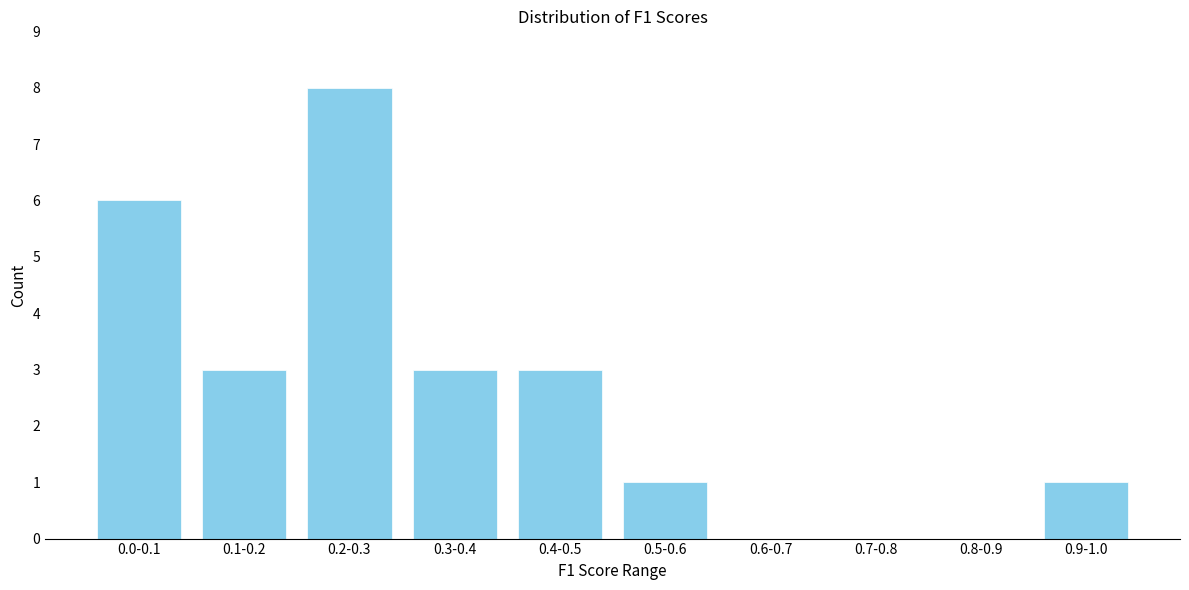

Reading right to left, what are all the values shown in this chart?

0.9-1.0=1	0.8-0.9=0	0.7-0.8=0	0.6-0.7=0	0.5-0.6=1	0.4-0.5=3	0.3-0.4=3	0.2-0.3=8	0.1-0.2=3	0.0-0.1=6